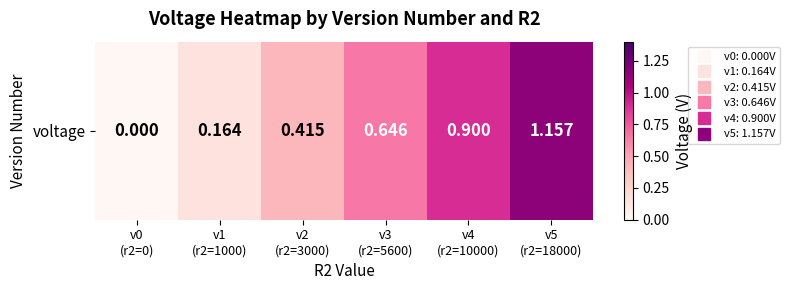

How many series are shown in this chart?

1